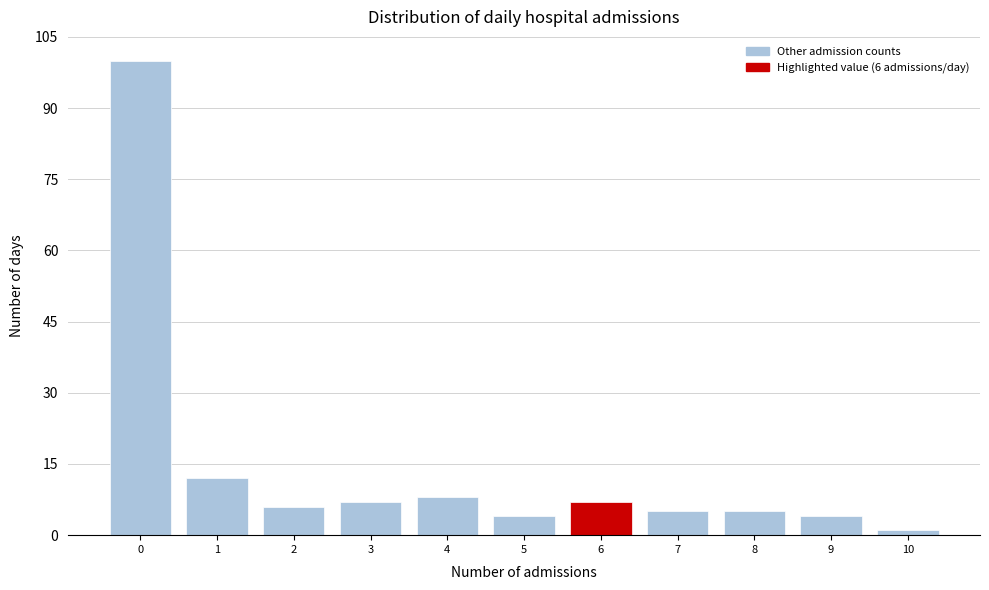

Reading right to left, what are all the values shown in this chart?

1	4	5	5	7	4	8	7	6	12	100